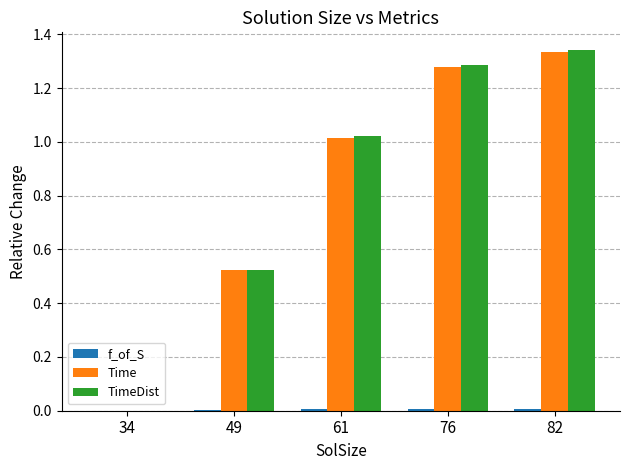

How many positive values does the TimeDist series have?

4